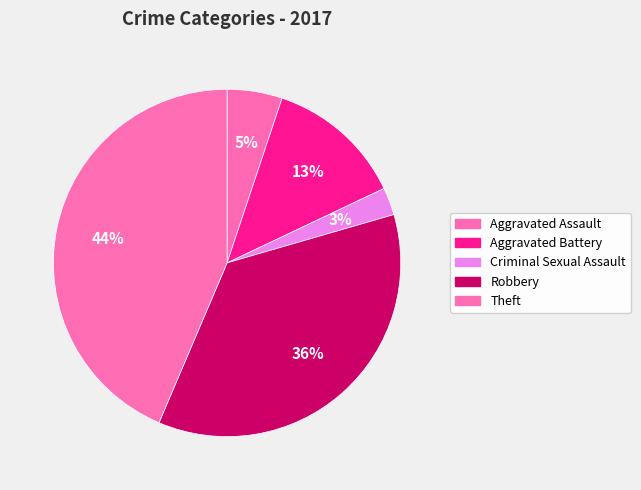

Does any single category account for the majority?

No